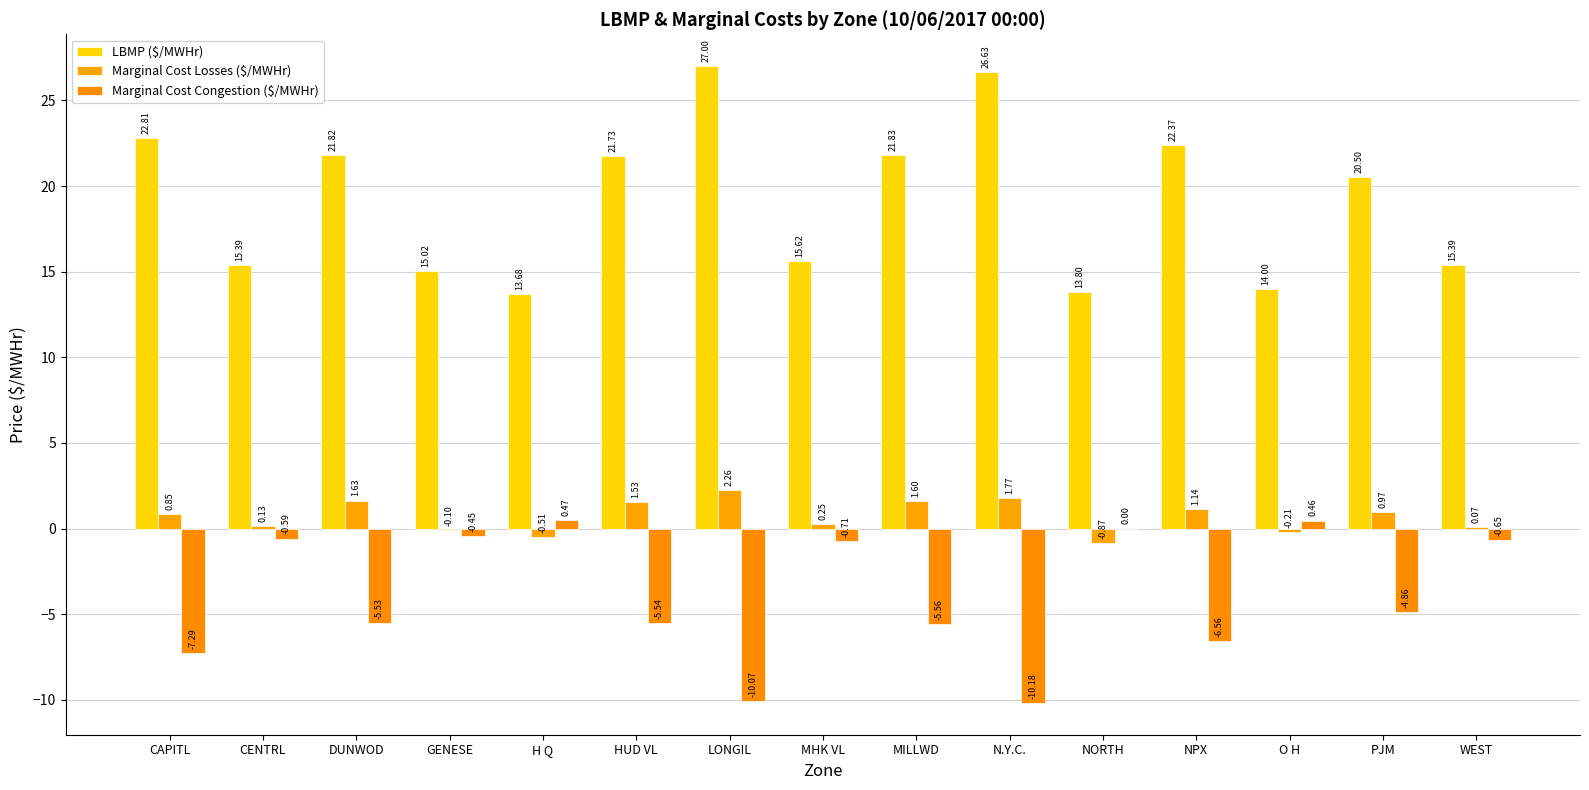

Which series changed the most between CAPITL and WEST?

LBMP ($/MWHr)